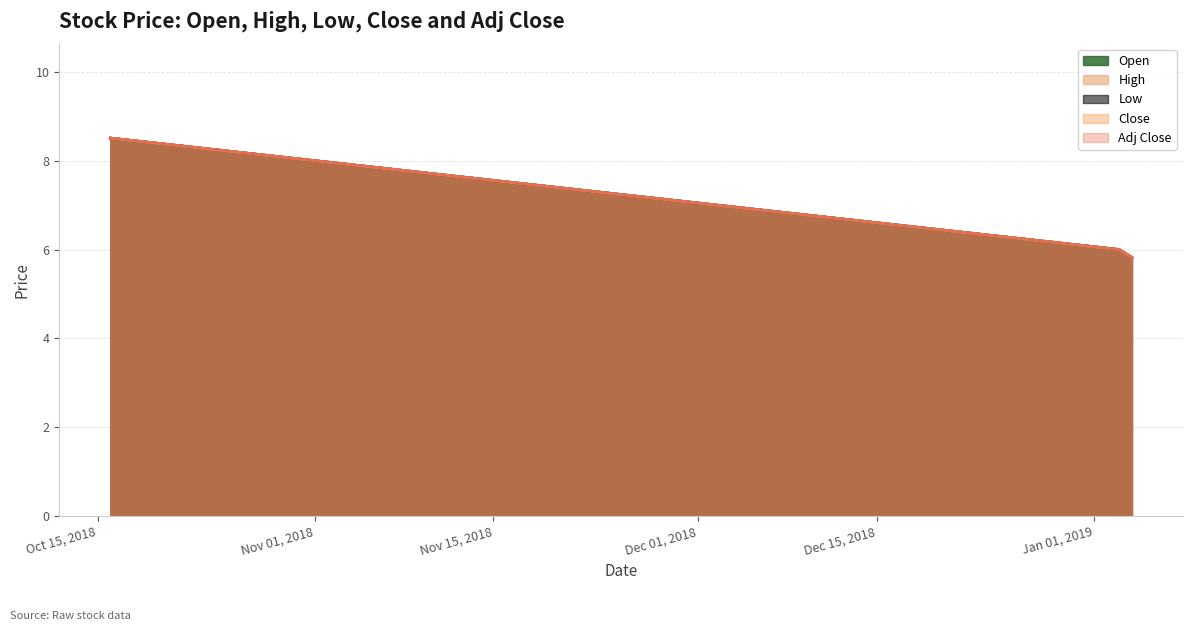

What is the smallest value displayed?

5.8